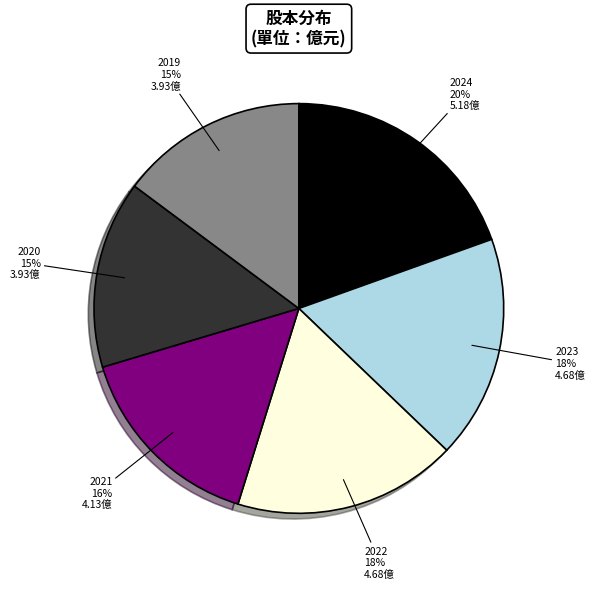

To the nearest percent, what portion does 2020 represent?

15%